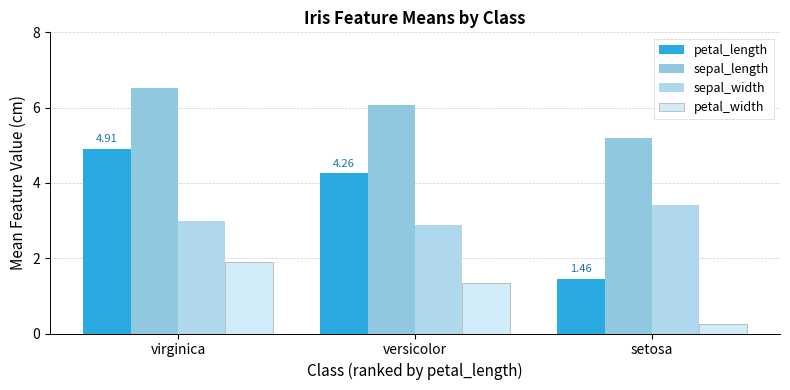

Count the number of data series in this chart.

4